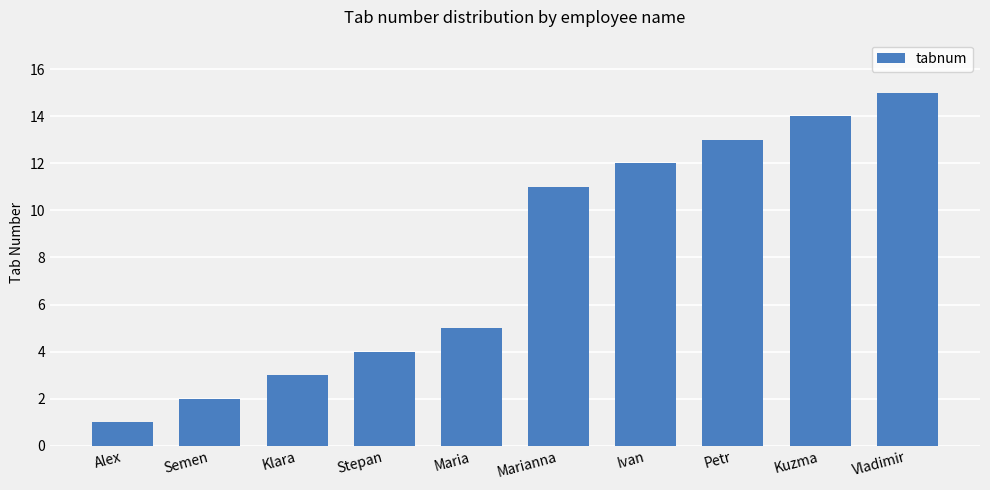

How many distinct data groups are displayed?

1